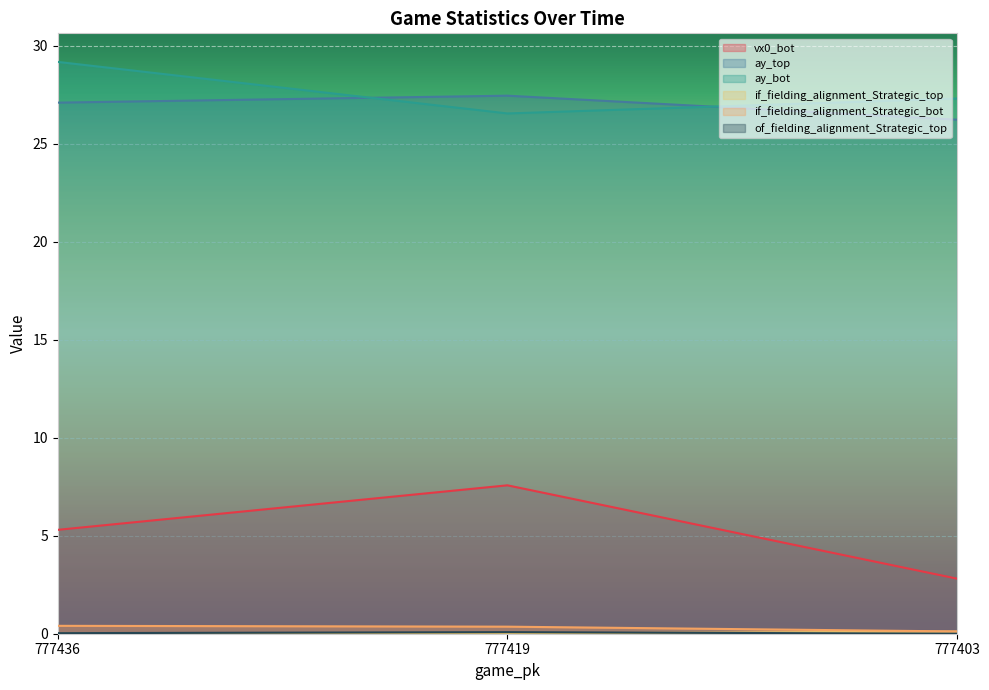

What is the approximate value of ay_bot at 777419?

26.5